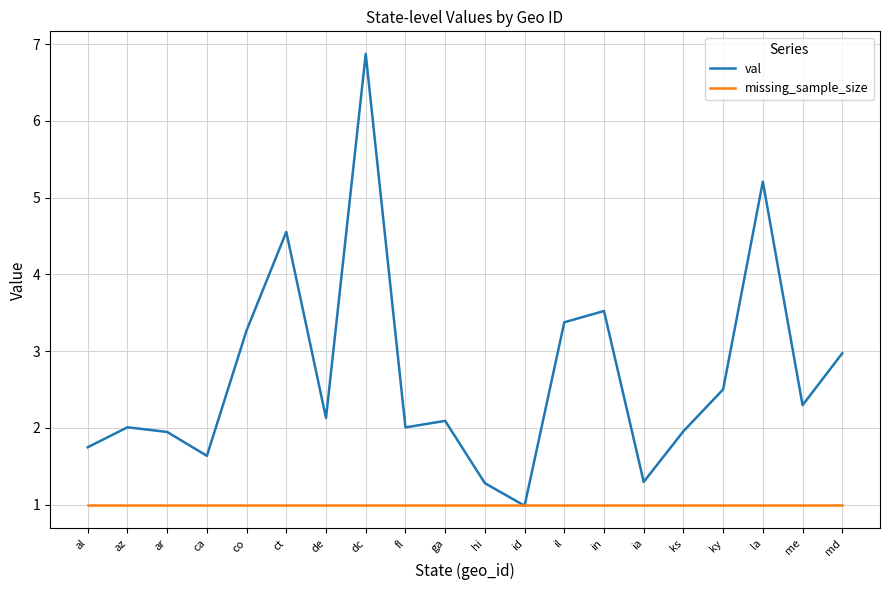

What is the spread (max minus min) of values at ga?

1.1